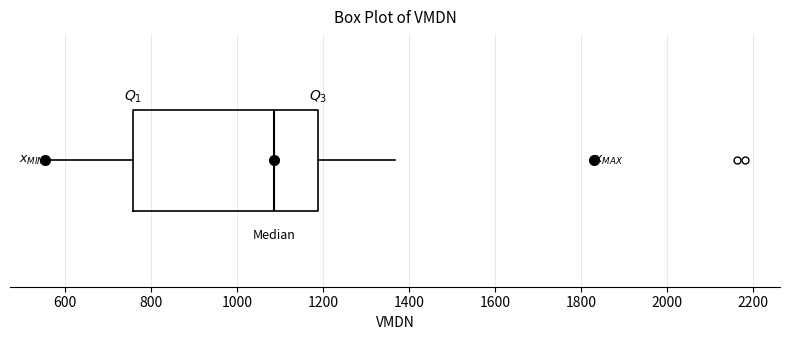

Where is the left edge of the box on the x-axis? The values are not printed on the chart, so give them approximately, as read against the axis.

760